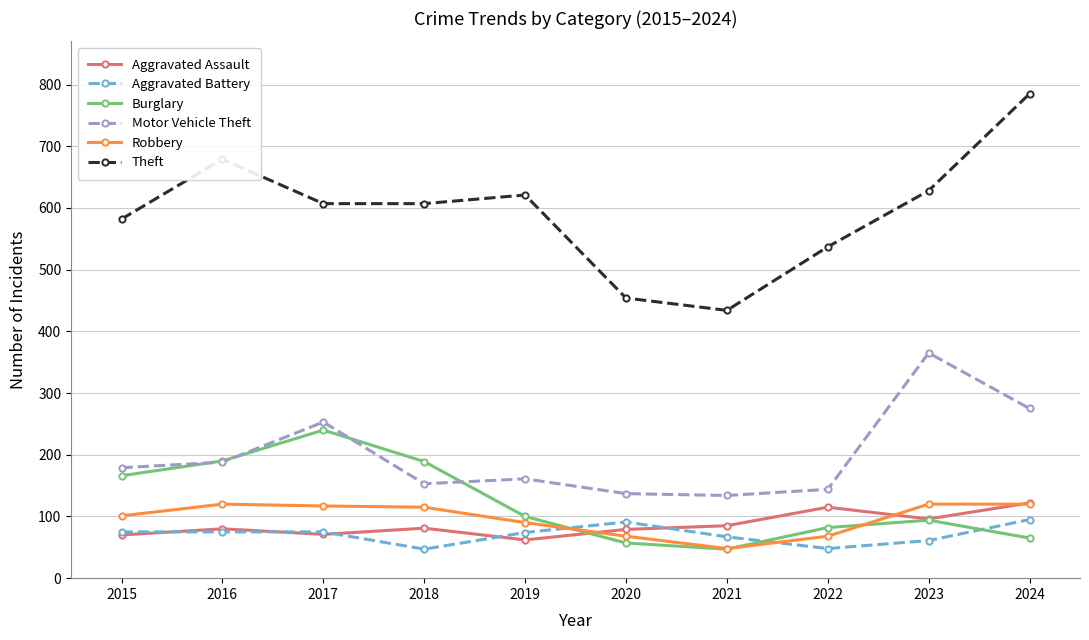

What is the sum of the Robbery values at 2015 and 2017?

218